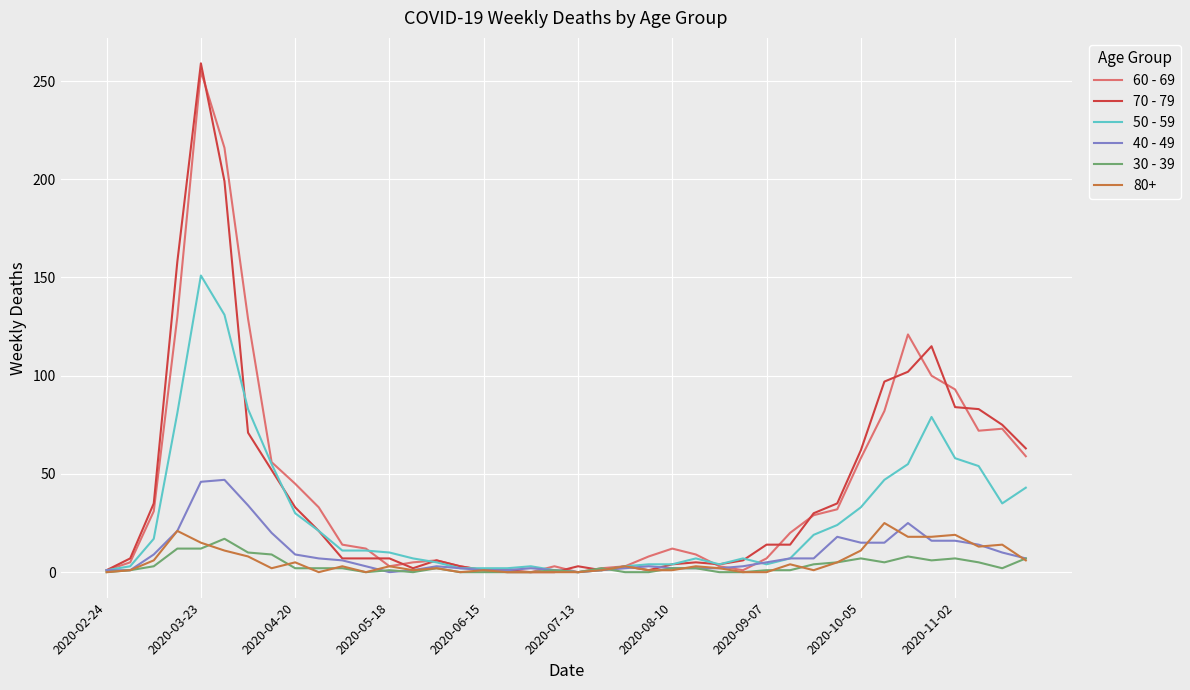

Which series has the widest spread of values?

70 - 79